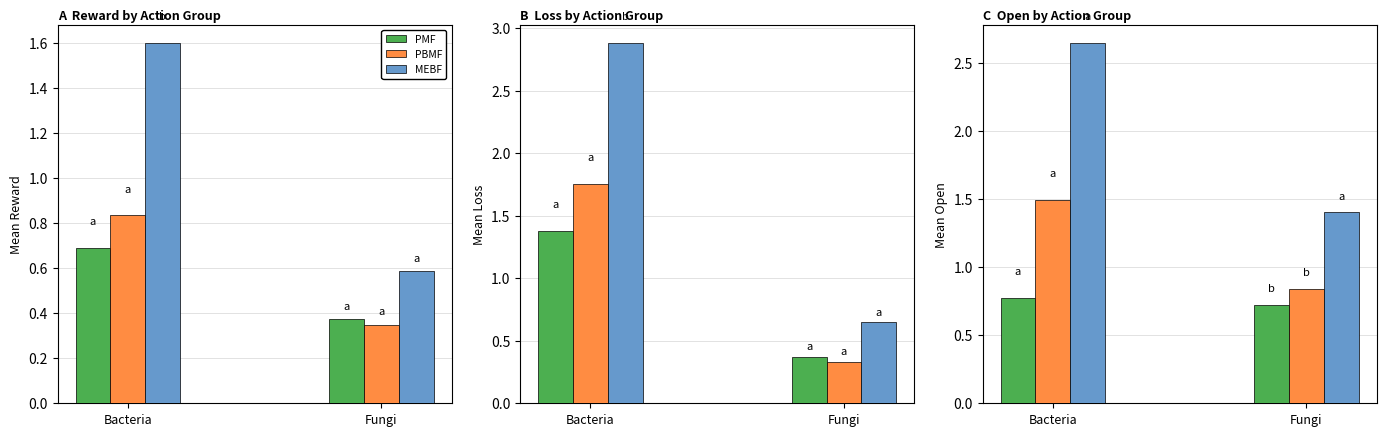

What is the difference between the PBMF values at Fungi and Bacteria?

0.7